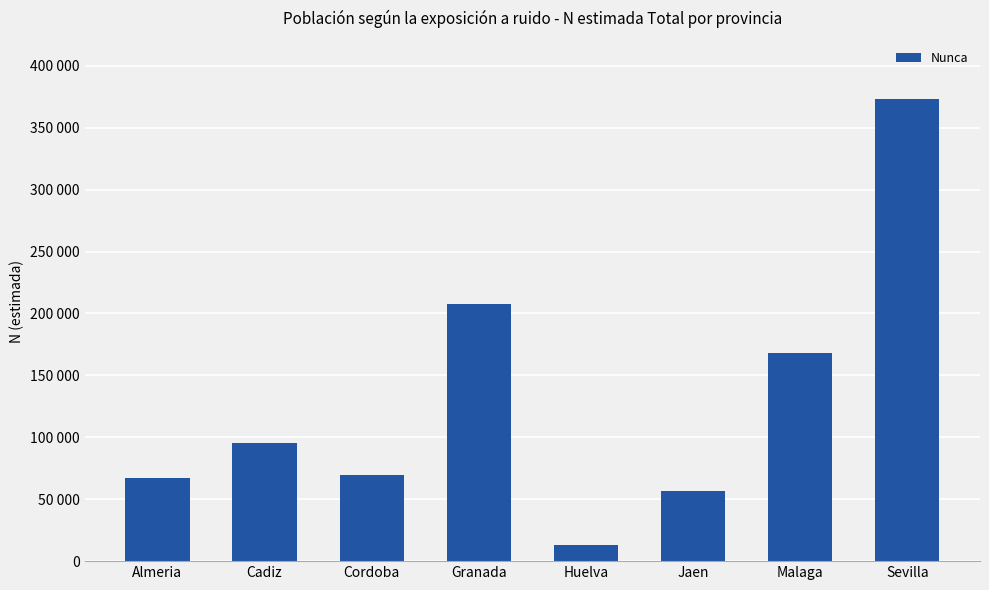

What position from the left is Granada?

4